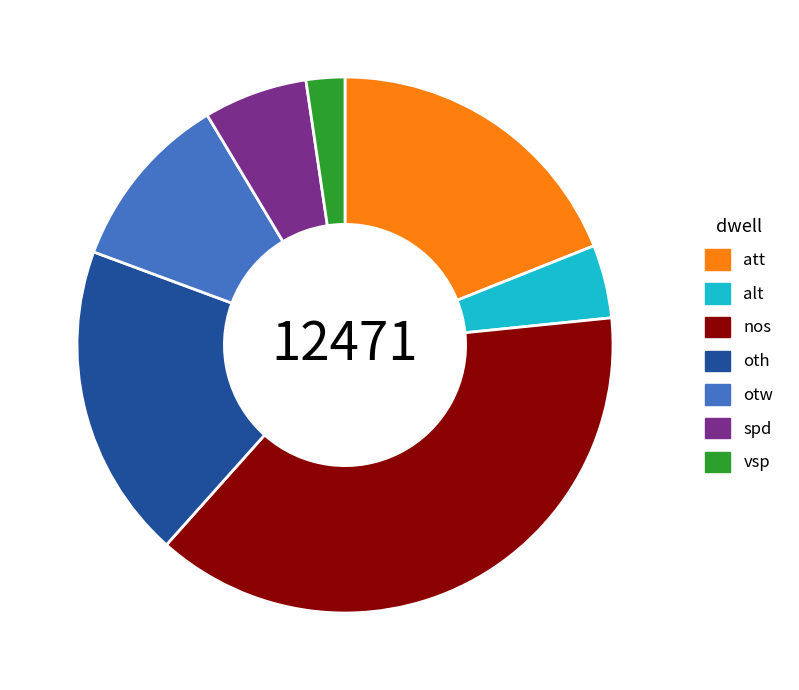

Is there any slice that represents more than half of the pie?

No